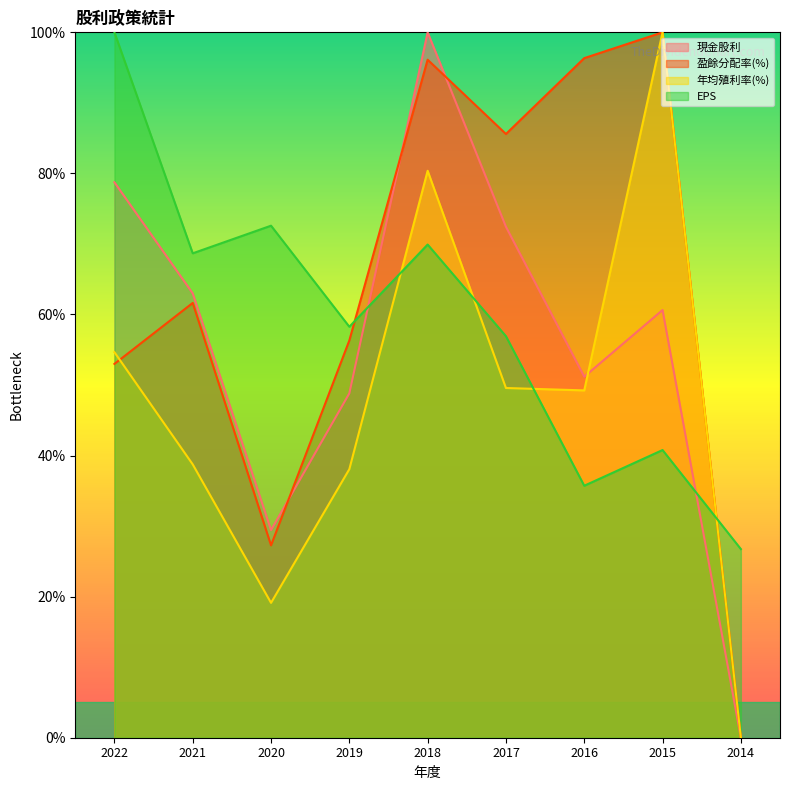

Reading left to right, list all the values displayed in this chart.

現金股利: 78.7	63.0	29.4	48.8	100.0	72.4	51.2	60.6	0.0
盈餘分配率(%): 53.0	61.6	27.3	56.3	96.1	85.6	96.3	100.0	0.0
年均殖利率(%): 54.7	38.7	19.1	38.1	80.4	49.6	49.2	100.0	0.0
EPS: 100.0	68.7	72.6	58.3	69.9	56.9	35.7	40.8	26.7